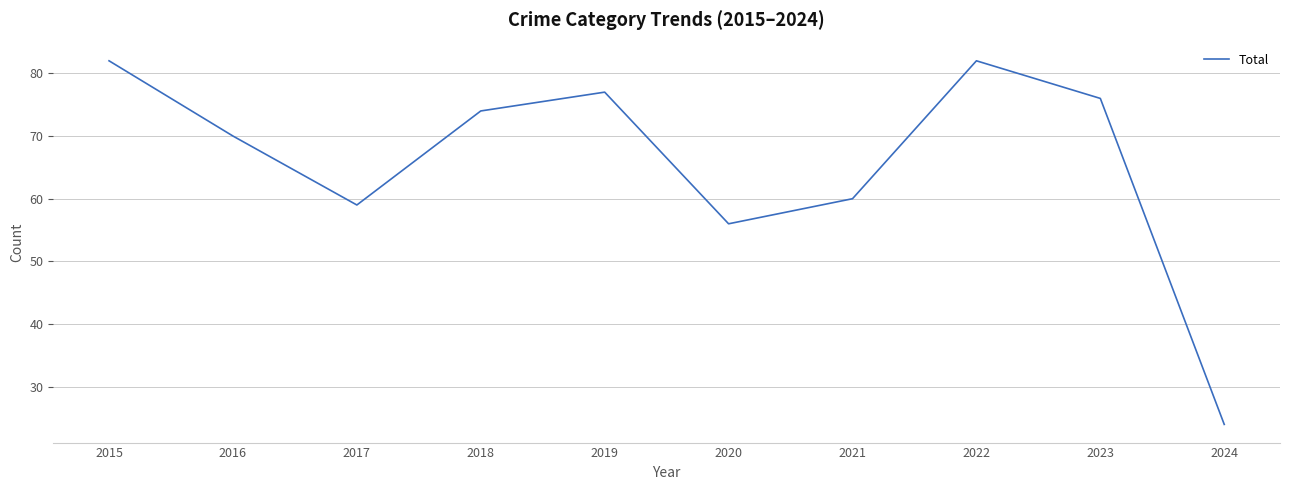

Which label corresponds to the smallest value in the chart?

2024